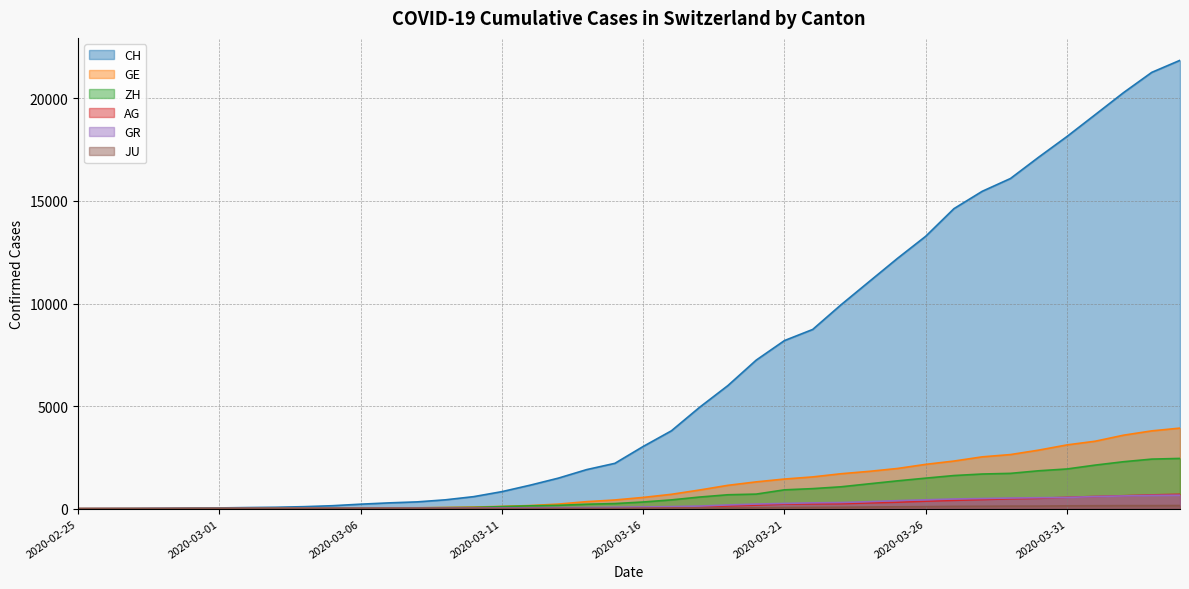

What is the difference between the GR values at 2020-03-17 and 2020-02-27?

99